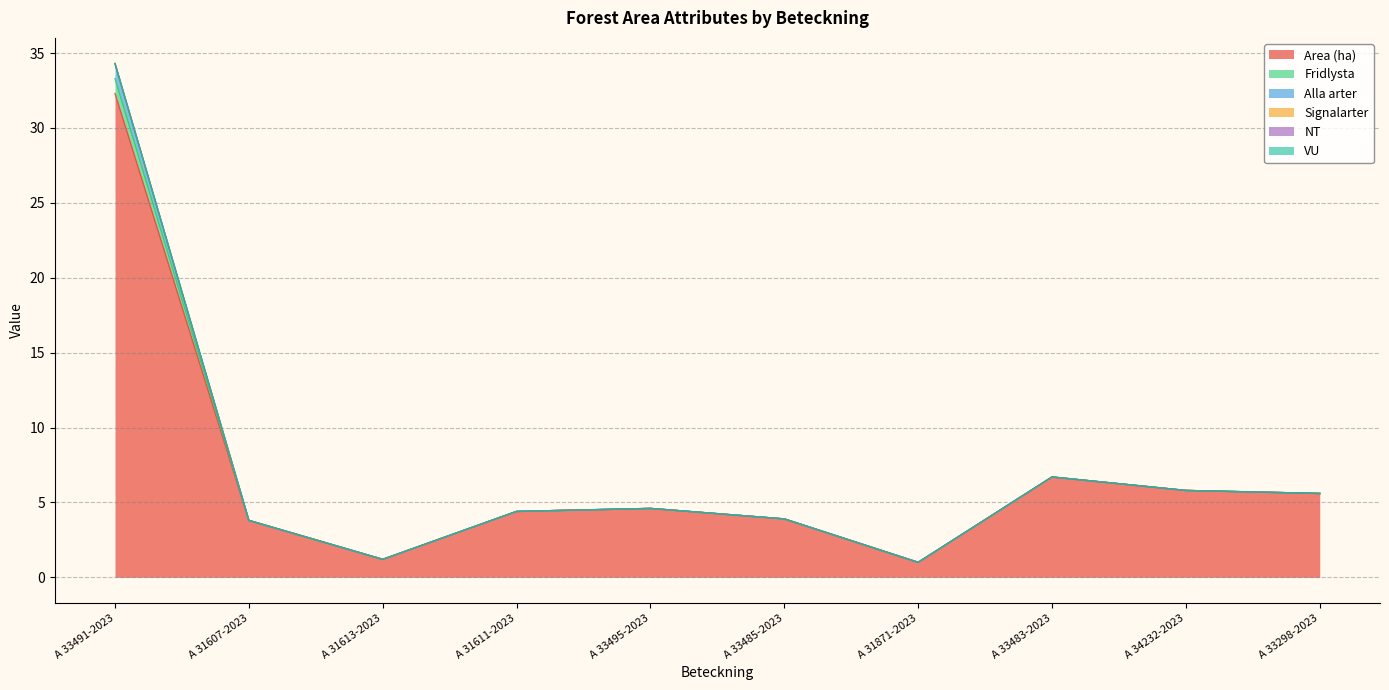

Which category has the lowest value across all series?

A 31871-2023